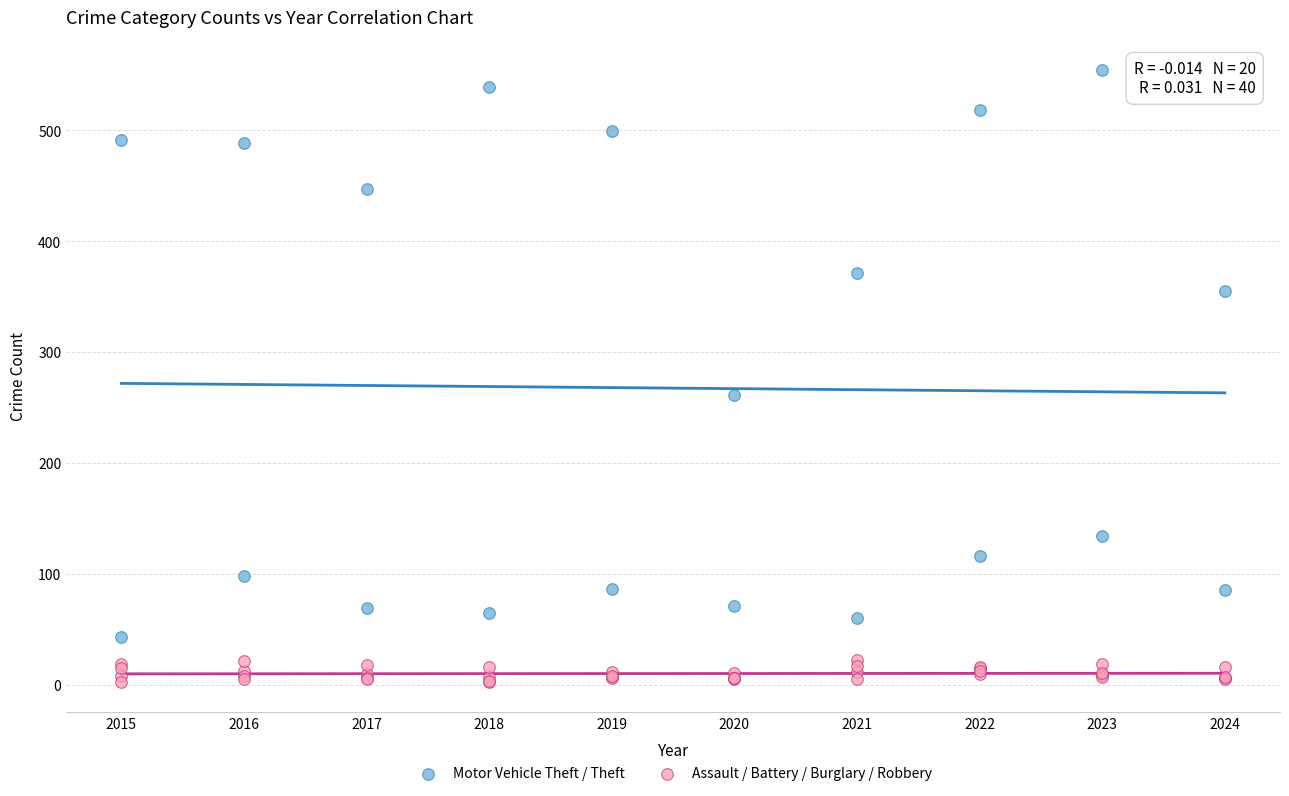

What are all the series names shown in the legend?

Motor Vehicle Theft / Theft, Assault / Battery / Burglary / Robbery